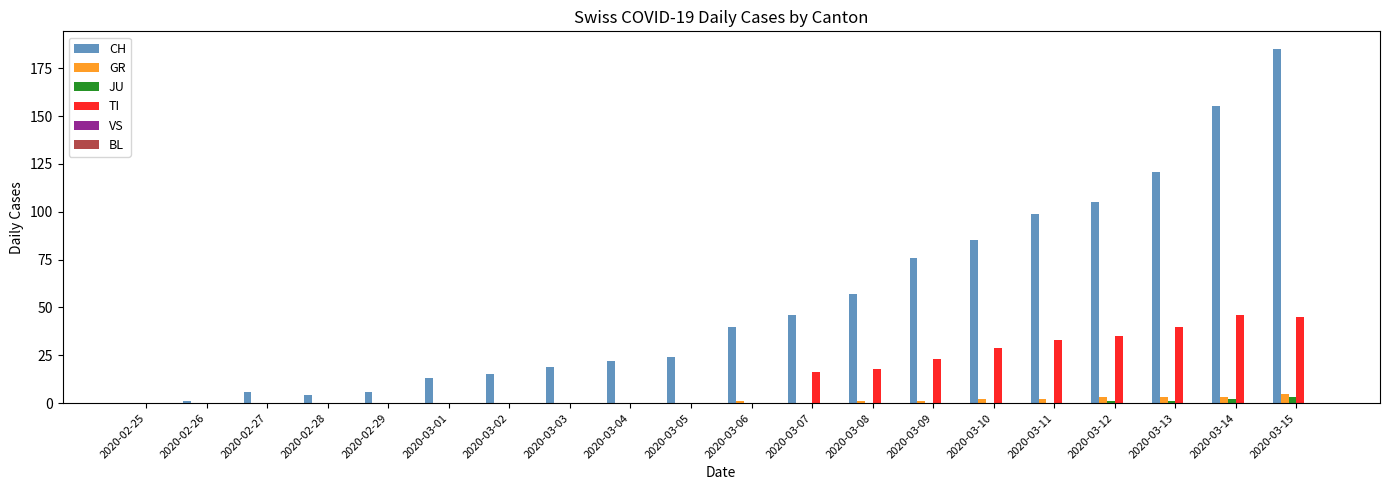

True or false: TI has a value of 30 at 2020-02-26.

False